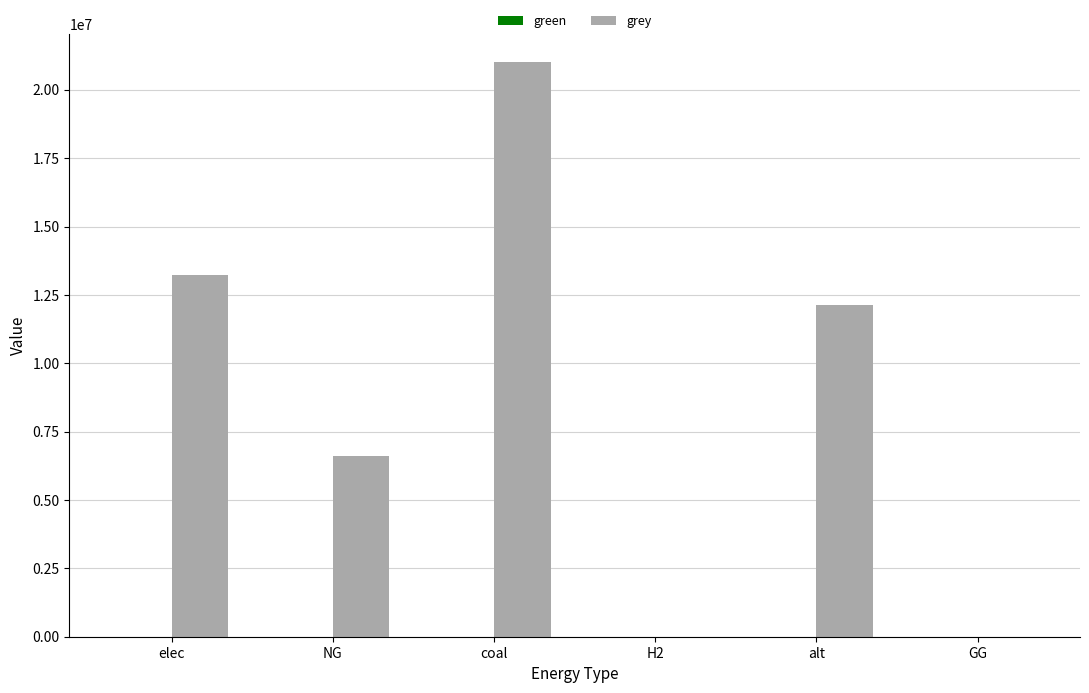

What is the sum of the values at H2 and elec?

13236821.7